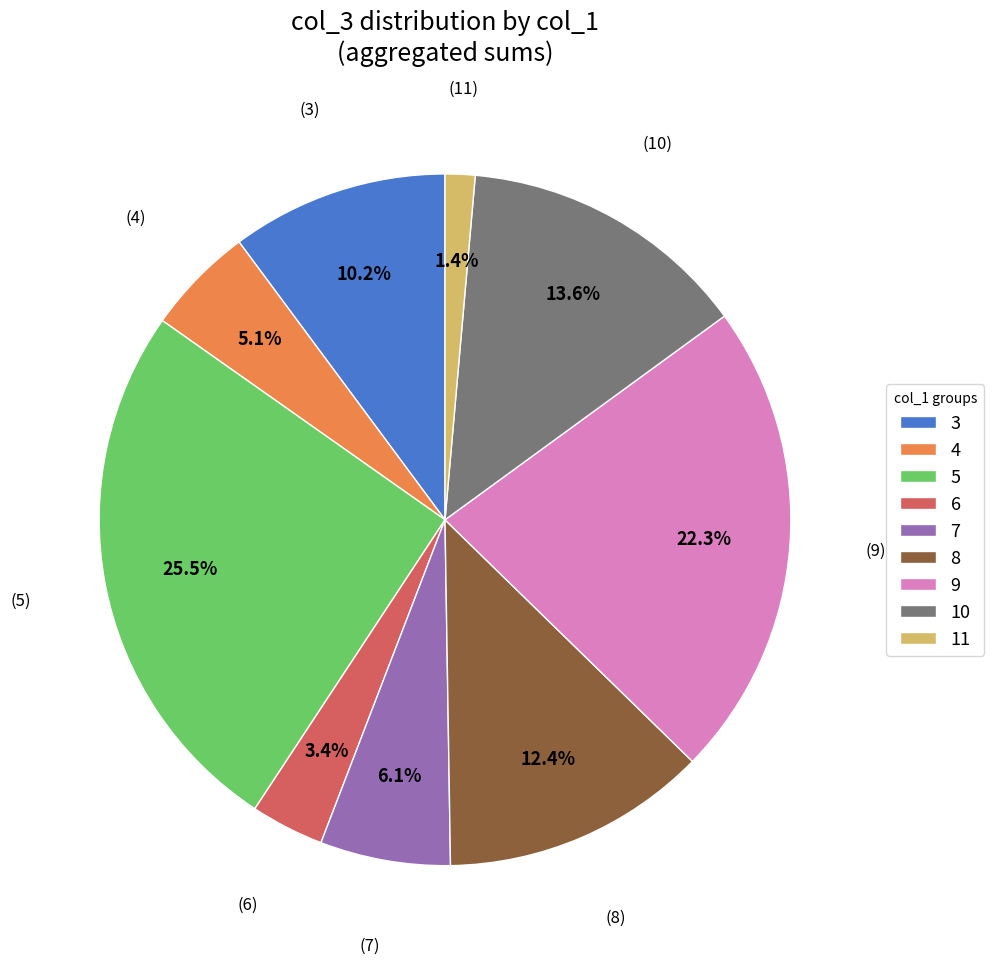

What percentage is NOT represented by 3?

89.8%